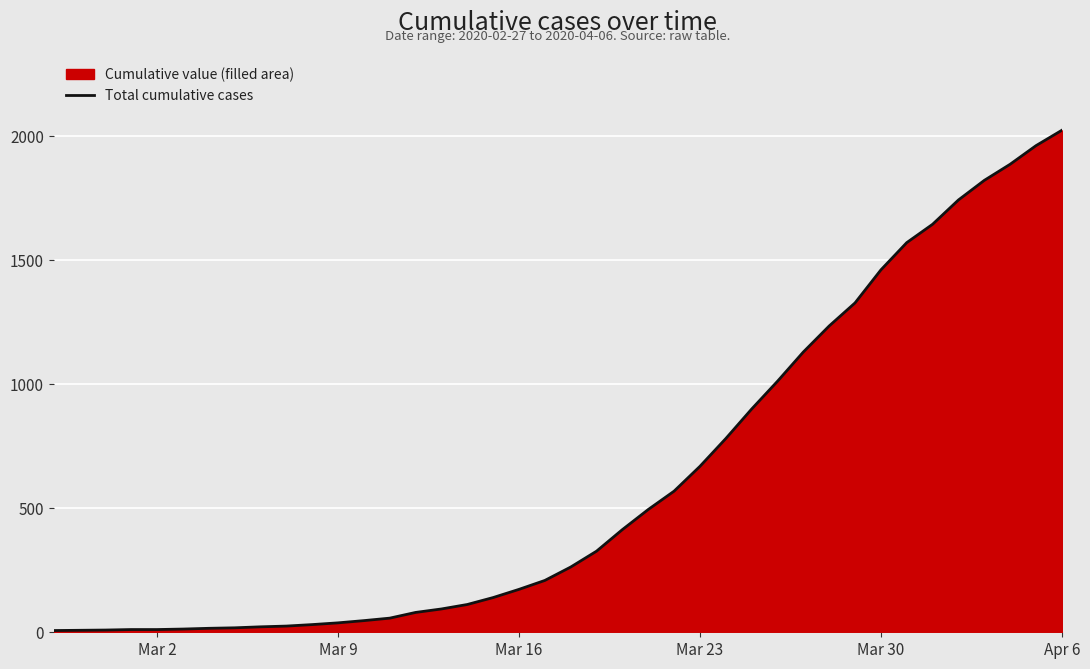

What is the difference between the maximum and minimum values?

2017